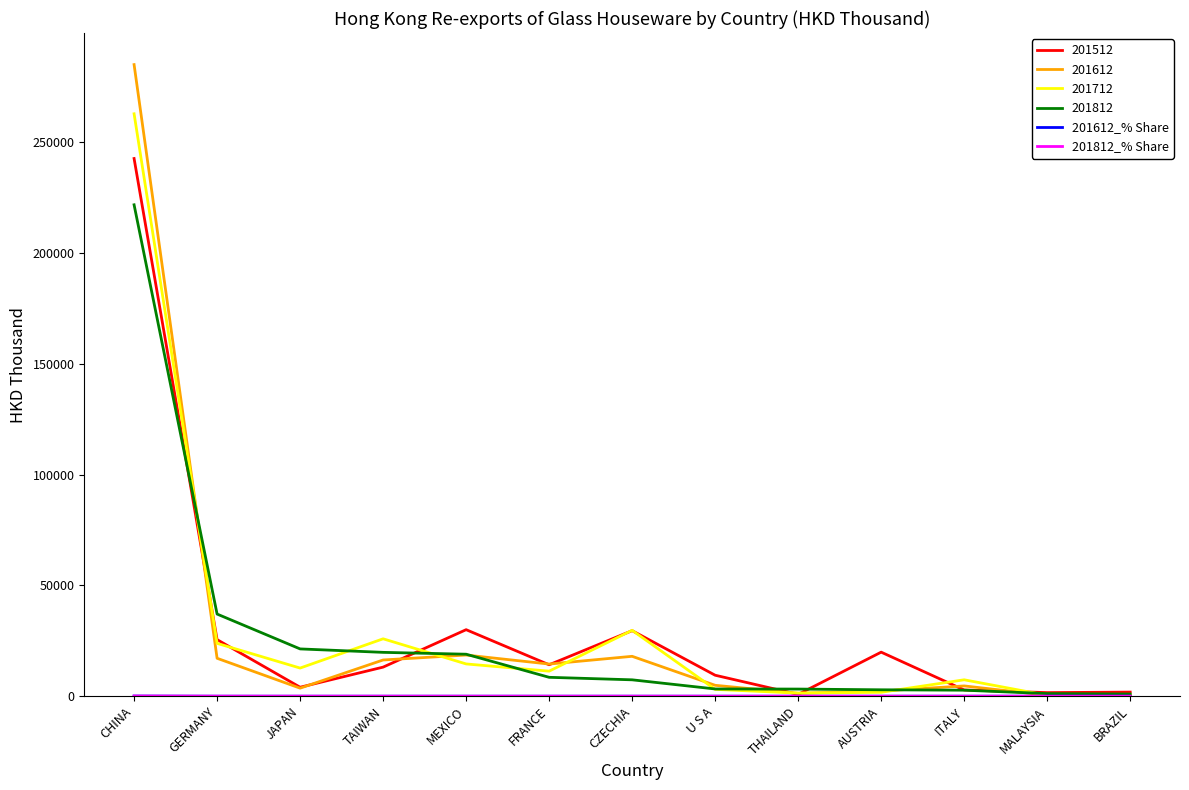

Which series has the widest spread of values?

201612